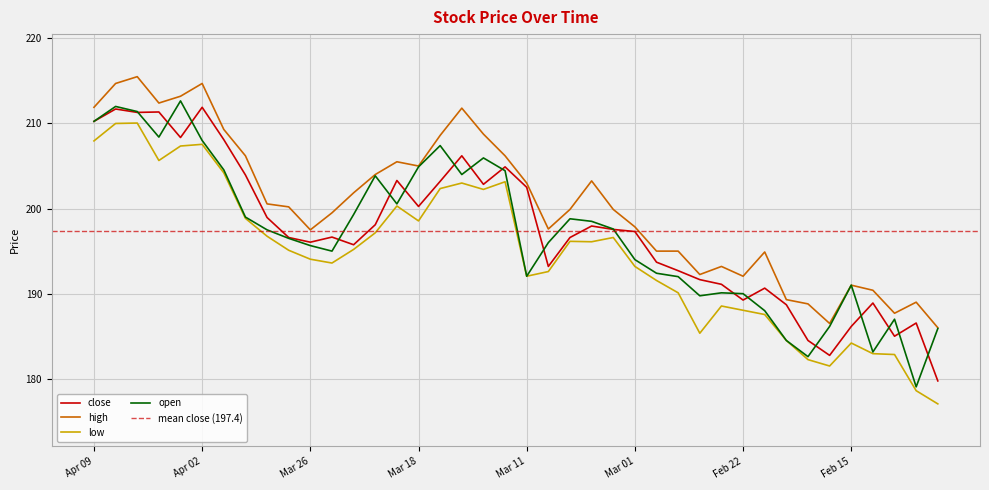

What is the approximate value of low at Feb 27?

190.1